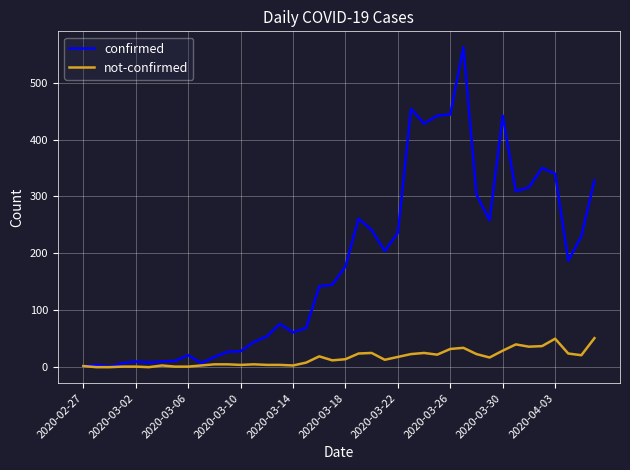

Does the chart have visible grid lines?

Yes